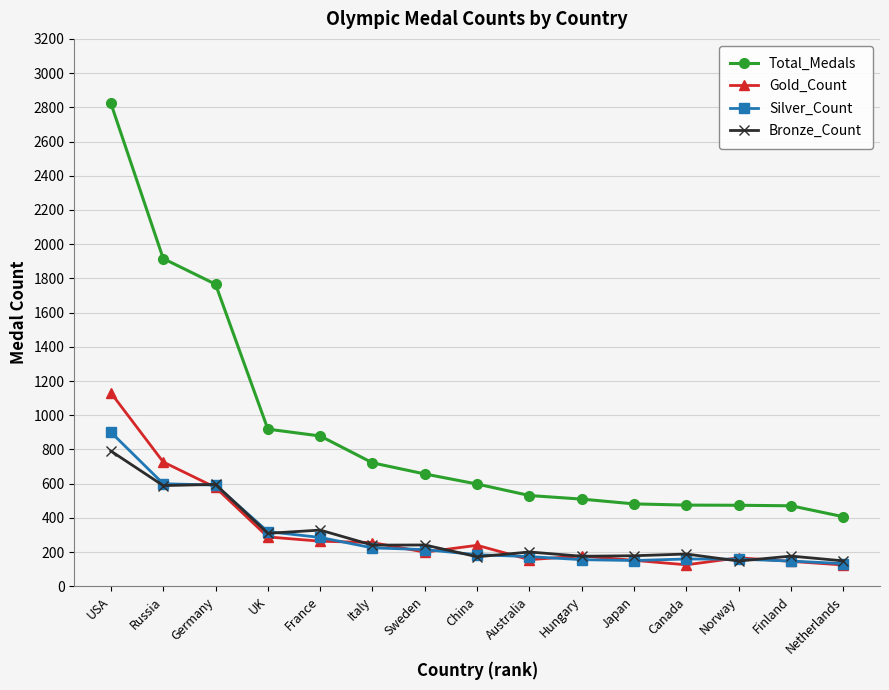

Count the number of categories in the chart.

15